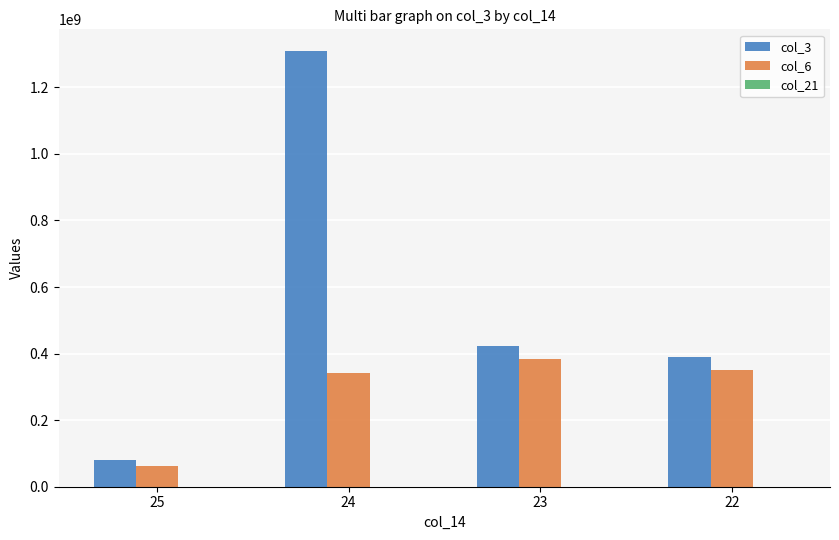

At which category is the sum across all series the highest?

24